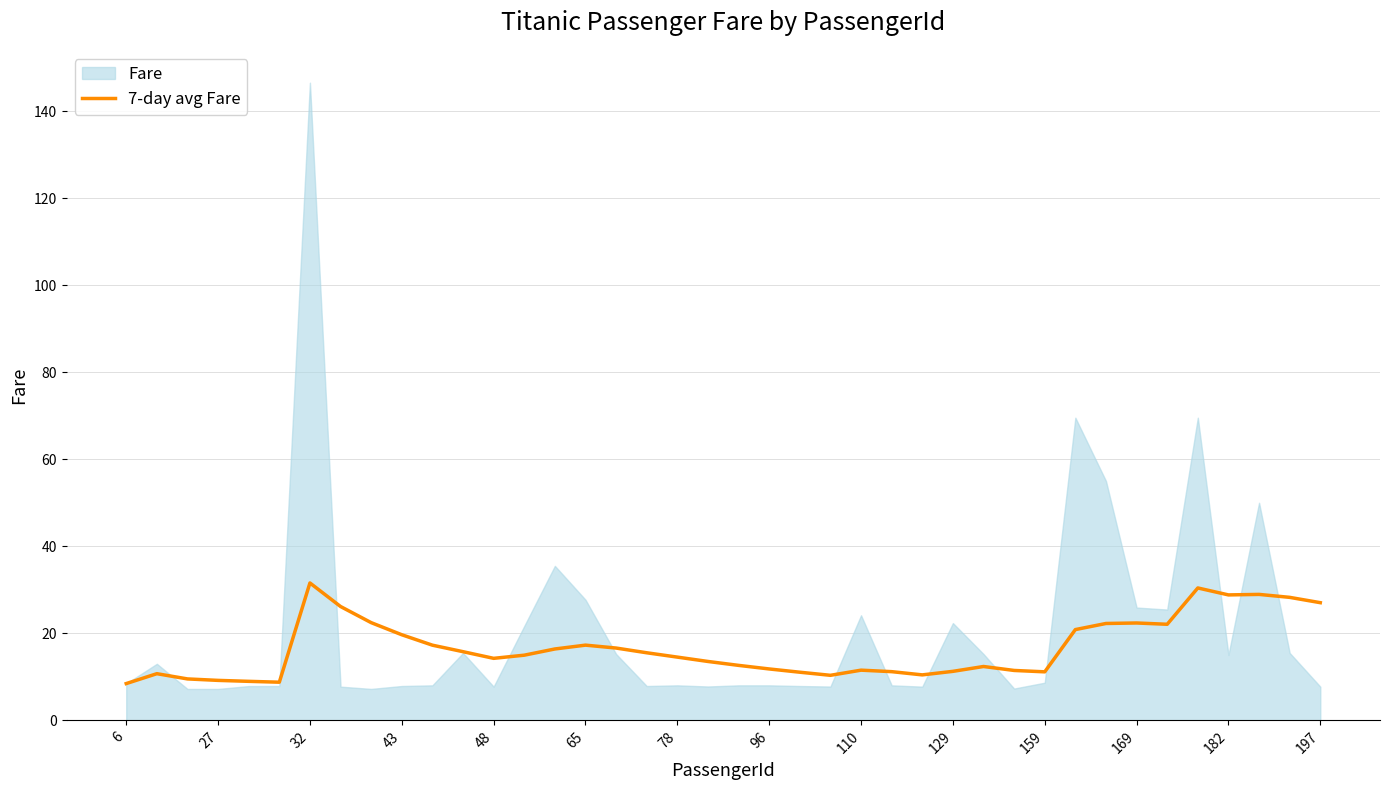

What is the lowest value of the 7-day avg Fare series?

8.5